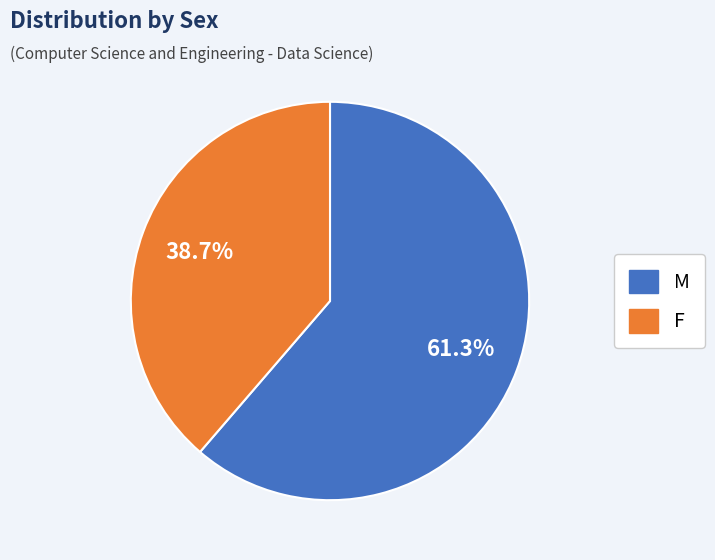

Which slice is the smallest?

F